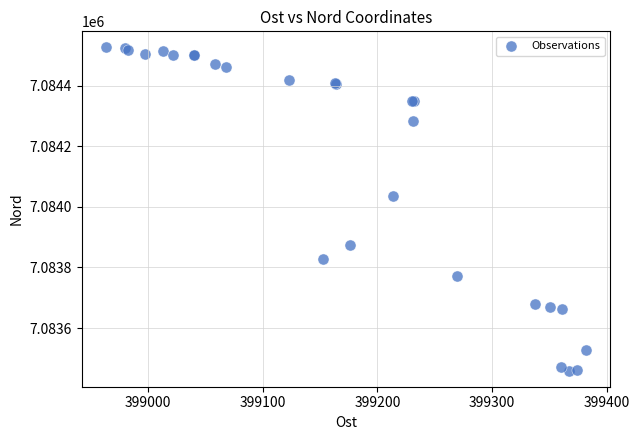

What Y value in the scatter plot is closest to 7083992?

7084034.8